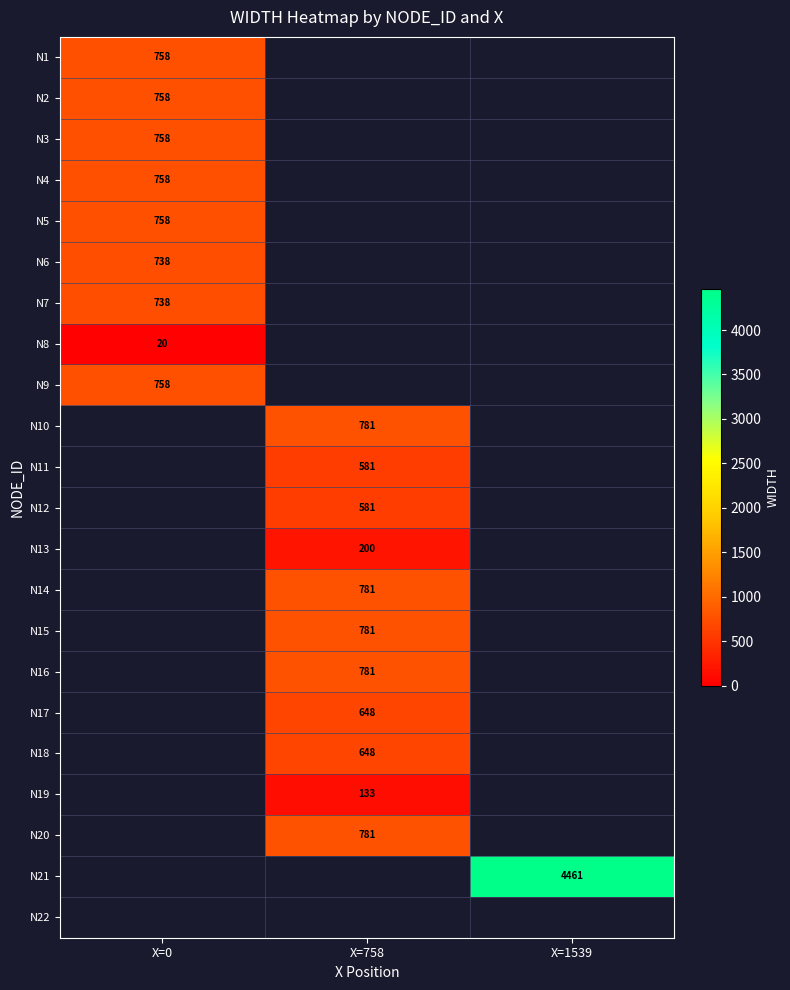

Is it true that N6 equals 738 at X=0?

True